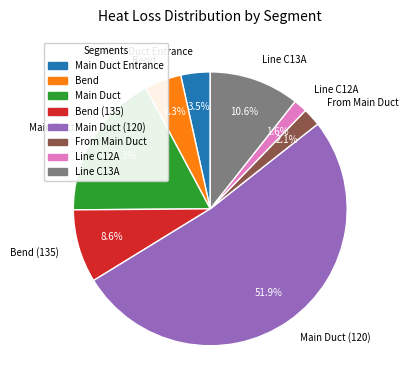

Rank the categories by value from lowest to highest.

Line C12A, From Main Duct, Main Duct Entrance, Bend, Bend (135), Line C13A, Main Duct, Main Duct (120)